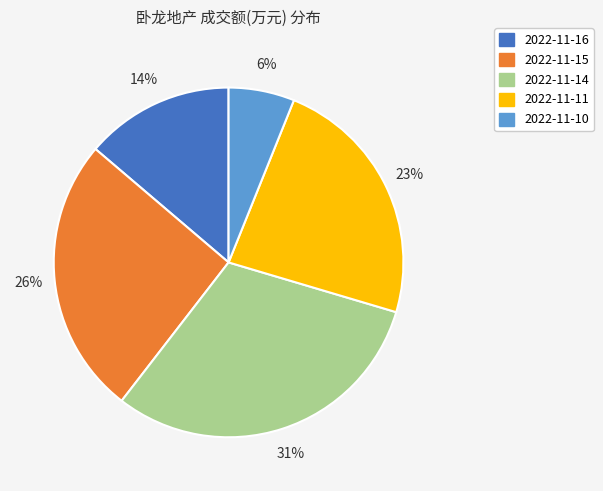

To the nearest percent, what is the average slice percentage?

20%